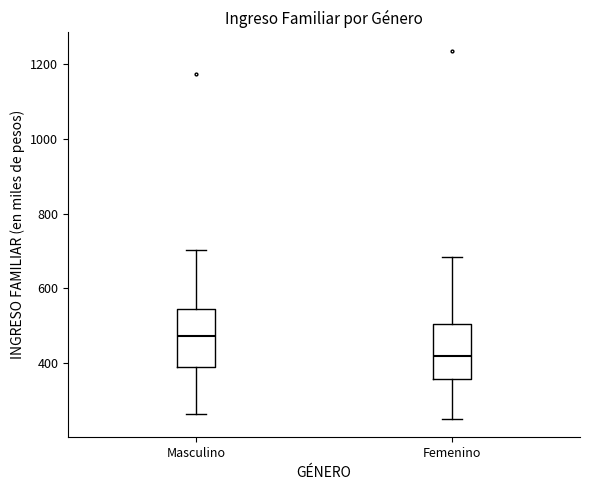

Reading left to right, read every box against the y-axis: the position of its median line, the range the box covers, and the ends of its whiskers. The values are not printed on the chart, so give them approximately, as read against the axis.

Masculino: median 480, box 380 to 540, whiskers 260 to 700
Femenino: median 420, box 360 to 500, whiskers 260 to 680